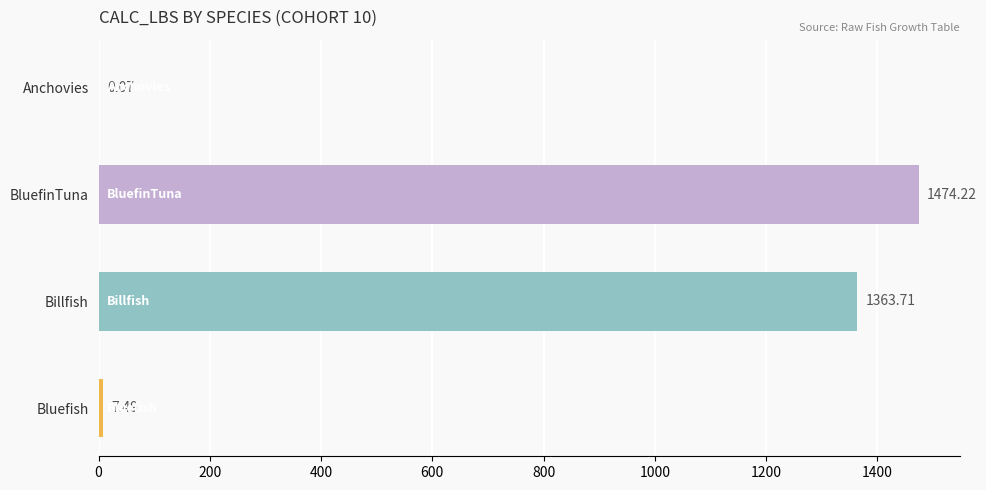

What is the change in value from Anchovies to Bluefish?

+7.4